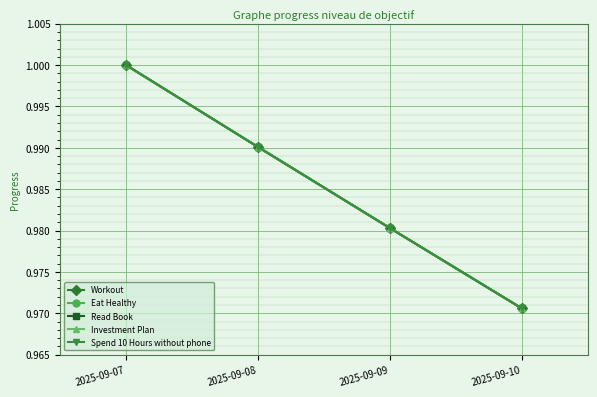

Is the value of Read Book at 2025-09-09 greater than the value of Workout at 2025-09-07?

No